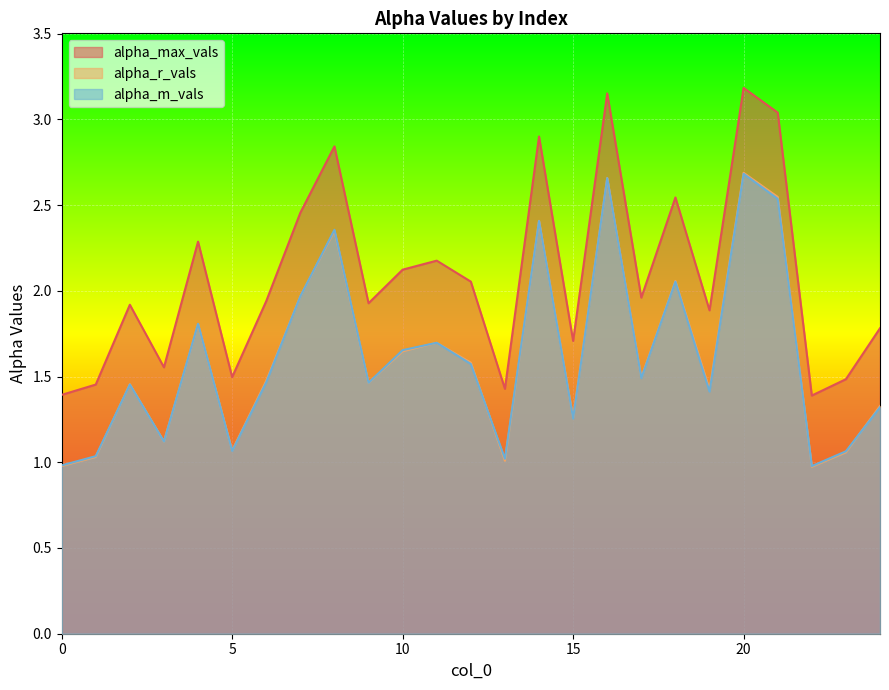

Reading left to right, transcribe all the data shown in this chart.

alpha_max_vals: 0=1.4	1=1.5	2=1.9	3=1.6	4=2.3	5=1.5	6=1.9	7=2.5	8=2.8	9=1.9	10=2.1	11=2.2	12=2.1	13=1.4	14=2.9	15=1.7	16=3.2	17=2.0	18=2.5	19=1.9	20=3.2	21=3.0	22=1.4	23=1.5	24=1.8
alpha_r_vals: 0=1.0	1=1.0	2=1.5	3=1.1	4=1.8	5=1.1	6=1.5	7=2.0	8=2.3	9=1.5	10=1.6	11=1.7	12=1.6	13=1.0	14=2.4	15=1.3	16=2.7	17=1.5	18=2.1	19=1.4	20=2.7	21=2.5	22=1.0	23=1.1	24=1.3
alpha_m_vals: 0=1.0	1=1.0	2=1.5	3=1.1	4=1.8	5=1.1	6=1.5	7=2.0	8=2.4	9=1.5	10=1.7	11=1.7	12=1.6	13=1.0	14=2.4	15=1.3	16=2.7	17=1.5	18=2.1	19=1.4	20=2.7	21=2.5	22=1.0	23=1.1	24=1.3